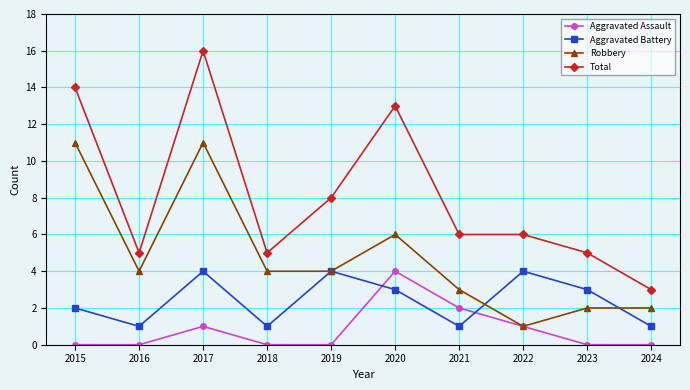

At which label does Aggravated Assault reach its peak?

2020